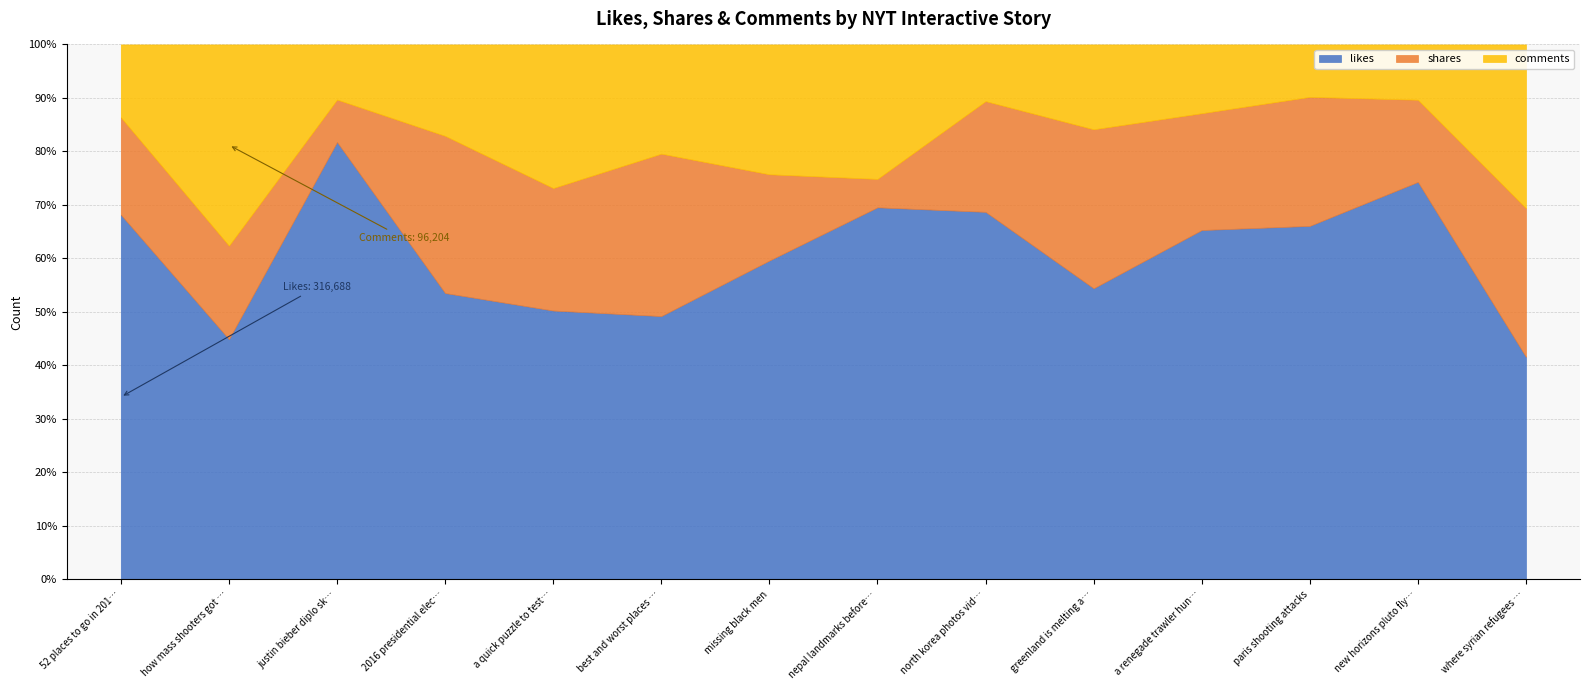

Reading left to right, list all the values displayed in this chart.

shares: 84543	44722	9639	54496	42182	48716	19582	4679	16068	28012	17022	13346	6904	20475
comments: 63230	96204	12516	31680	49447	32758	29470	22140	8221	14948	10018	5421	4644	22552
likes: 316688	114895	99366	99274	92590	78988	72376	61266	53332	51297	50907	36566	33396	30644